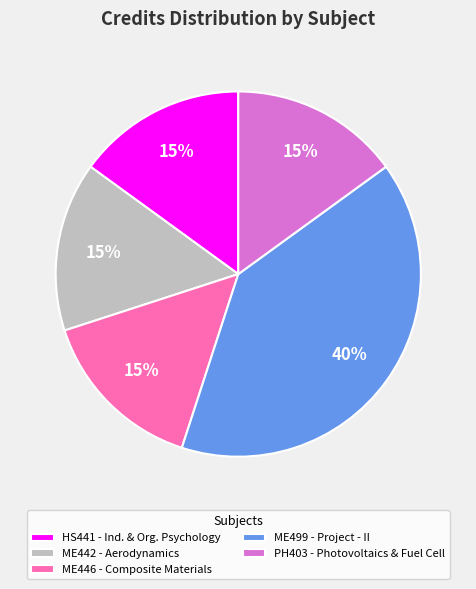

Combined, do ME446 - Composite Materials and PH403 - Photovoltaics & Fuel Cell account for over 50%?

No